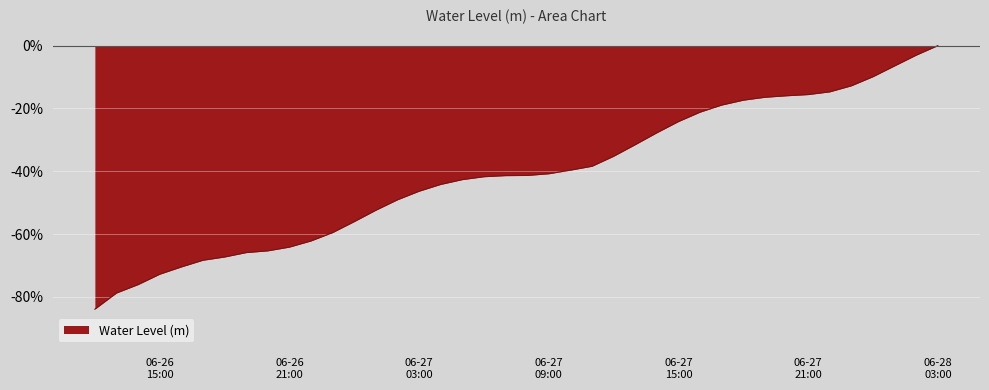

What is the label of the 30th point from the left?

2025-06-27 17:00:00